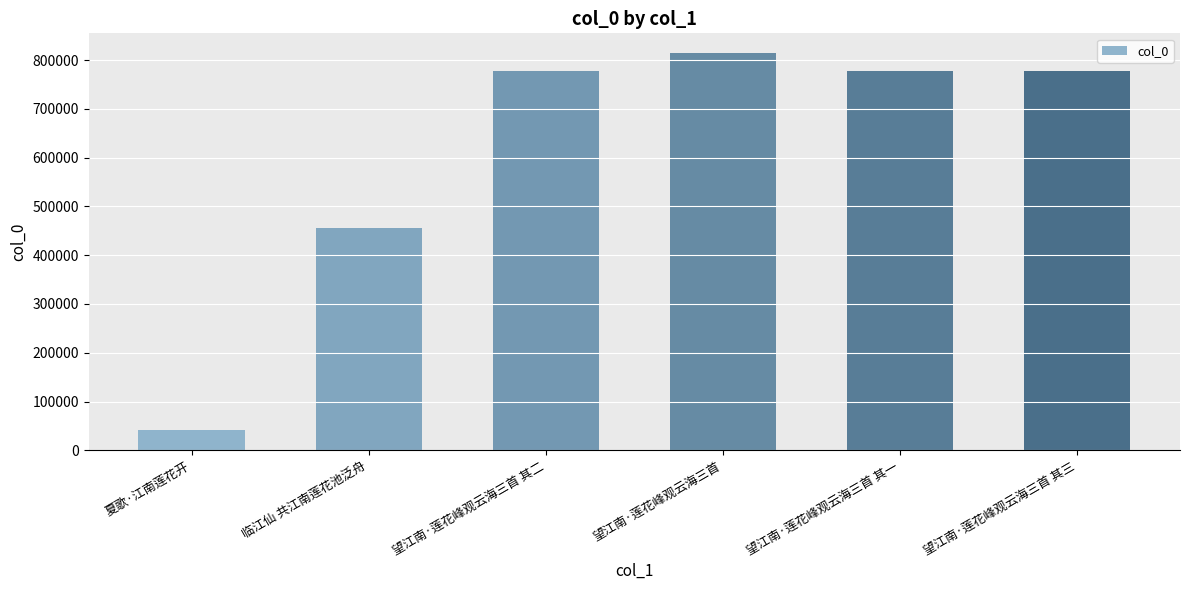

What is the sum of all values?

3644449